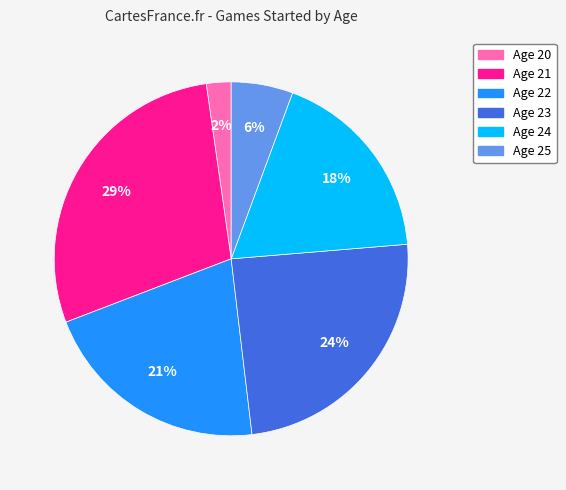

Is there a majority slice in this chart?

No